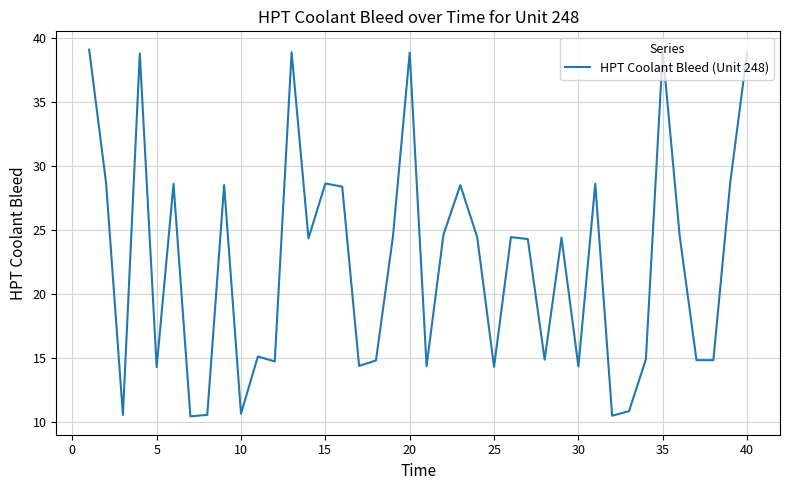

What is the difference between the maximum and minimum values?

28.6